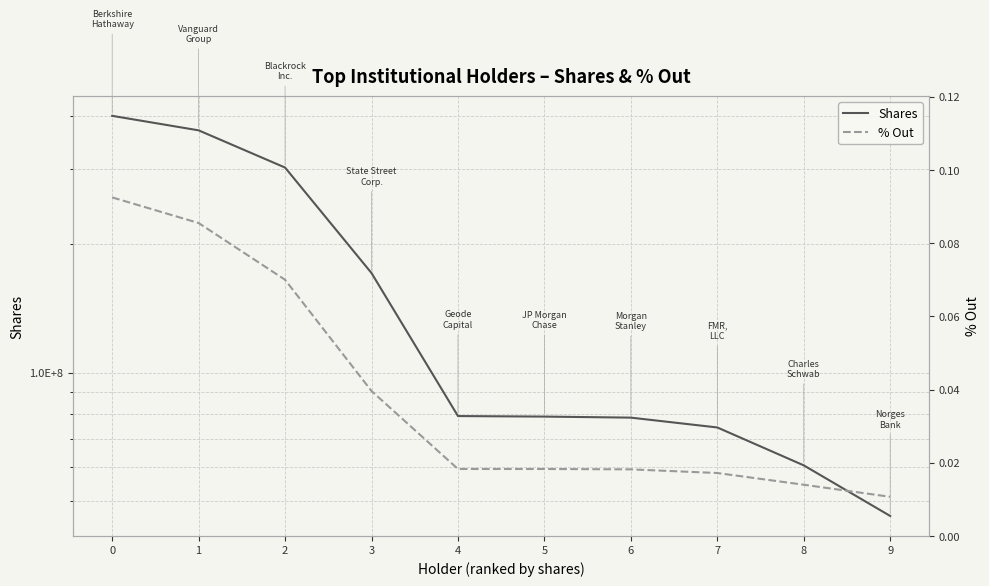

Reading right to left, what are all the values shown in this chart?

Shares: 46176945.0	60674352.0	74442533.0	78497937.0	78941015.0	79165884.0	171246926.0	302588568.0	369884918.0	400000000.0
% Out: 0.0	0.0	0.0	0.0	0.0	0.0	0.0	0.1	0.1	0.1